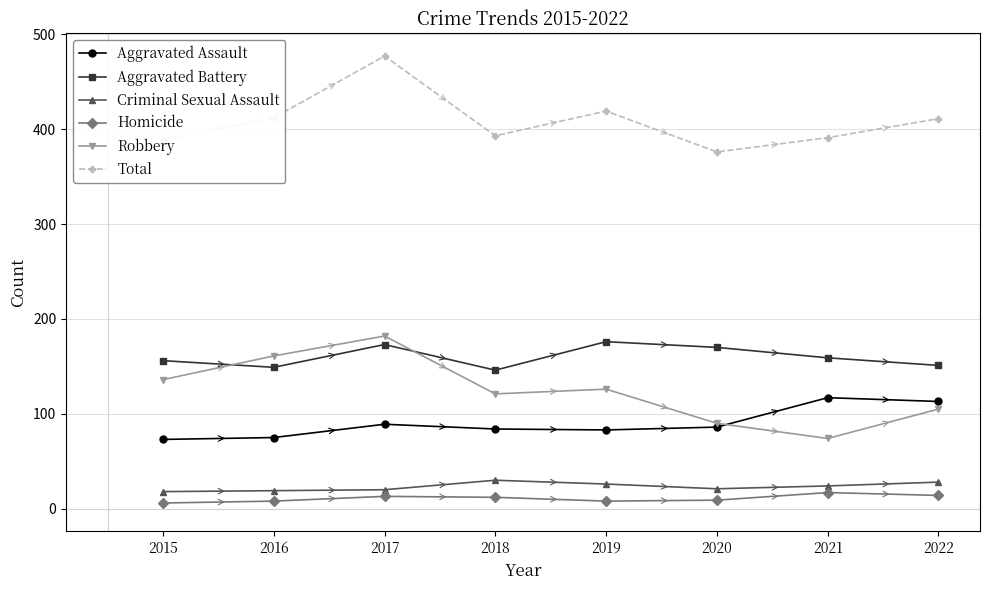

Between 2017 and 2020, which series saw the biggest shift?

Total